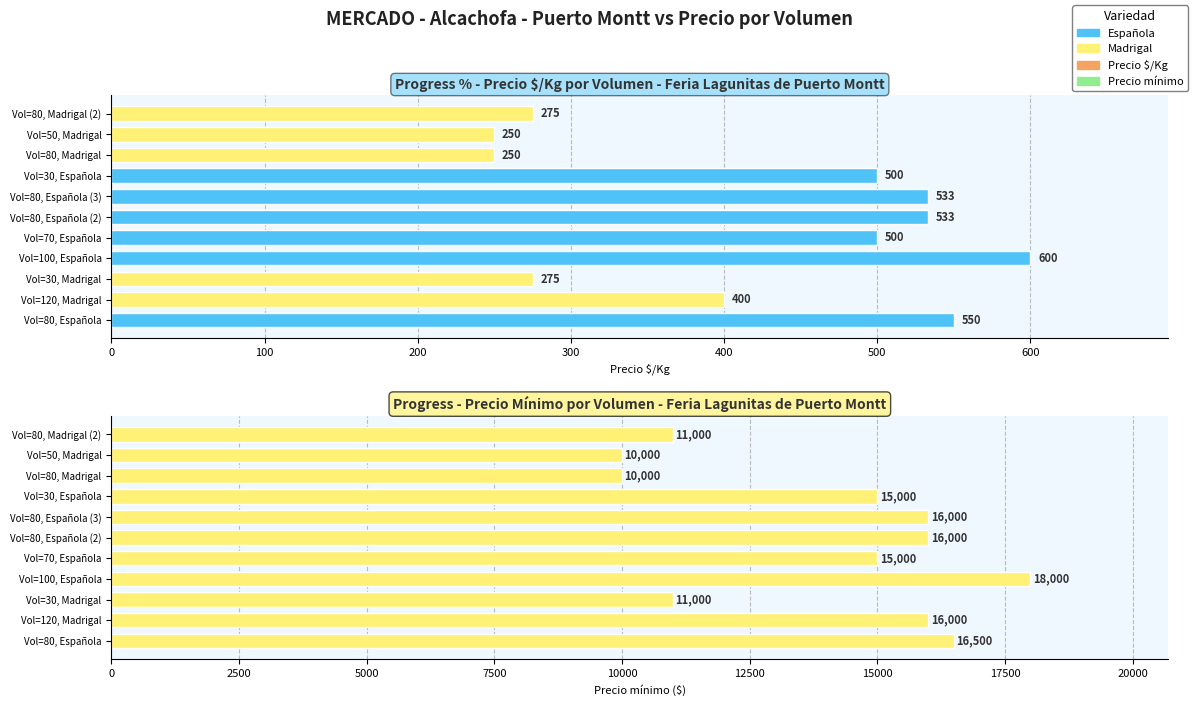

Between Vol=30, Madrigal and Vol=120, Madrigal, which is larger?

Vol=120, Madrigal